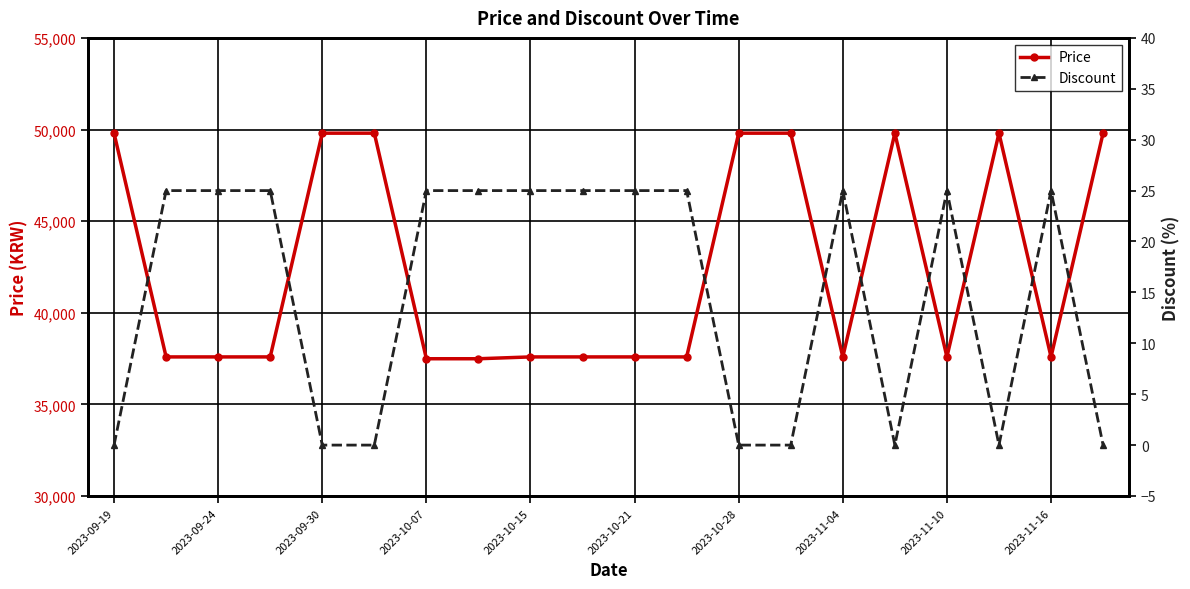

Is it true that Discount equals 25 at 2023-10-21?

True